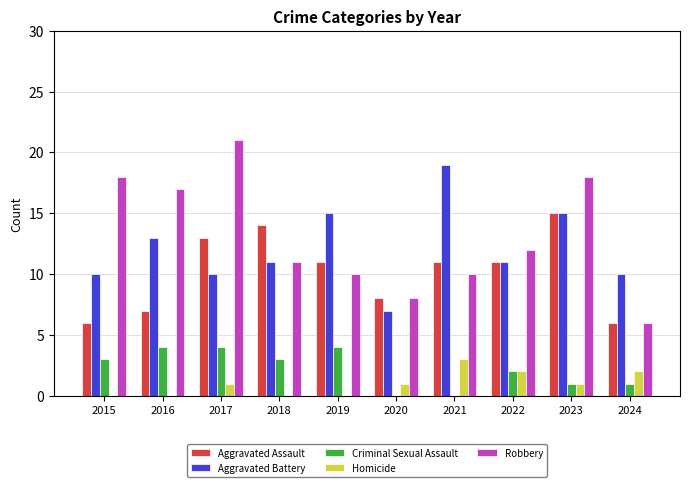

What is the sum of the Robbery values at 2020 and 2019?

18